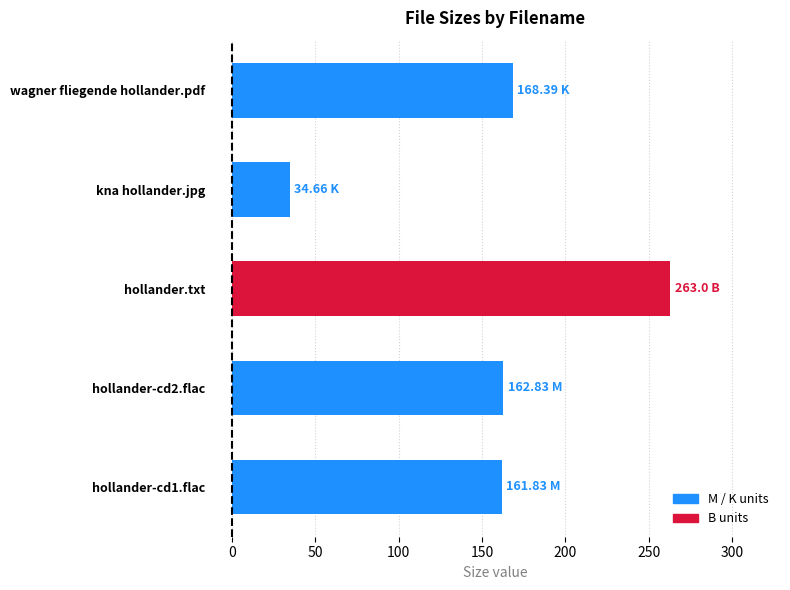

What is the average value?

158.1